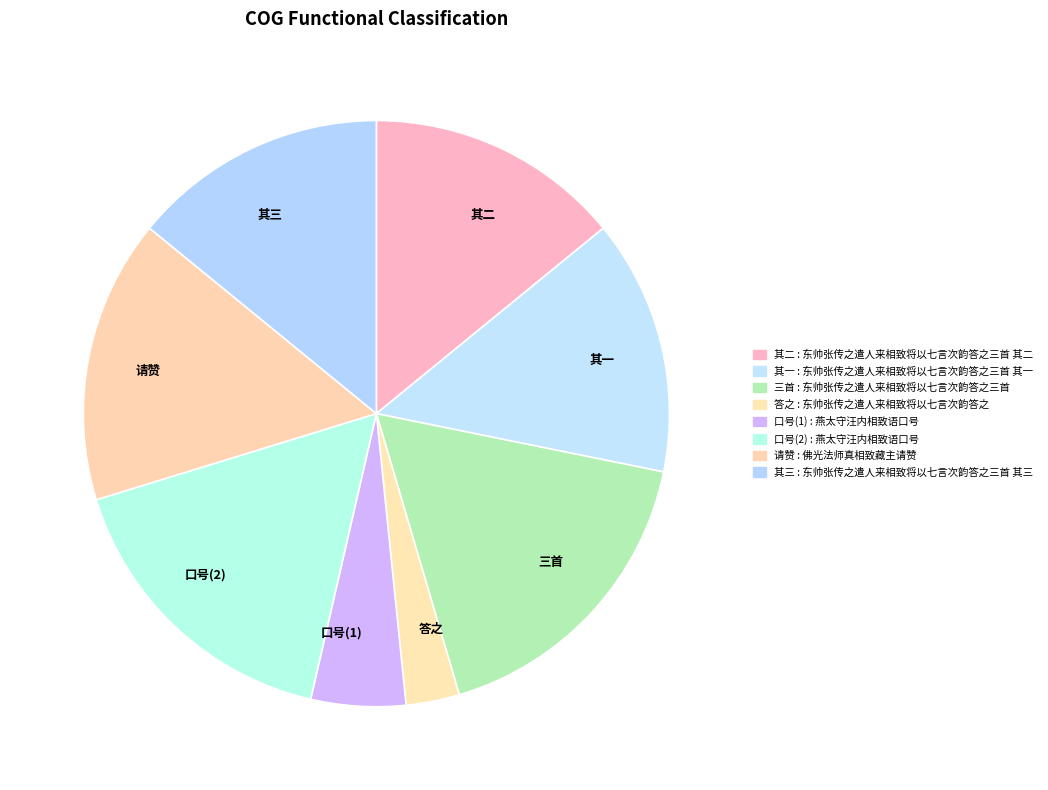

Is the sum of 其二 and 三首 greater than half?

No